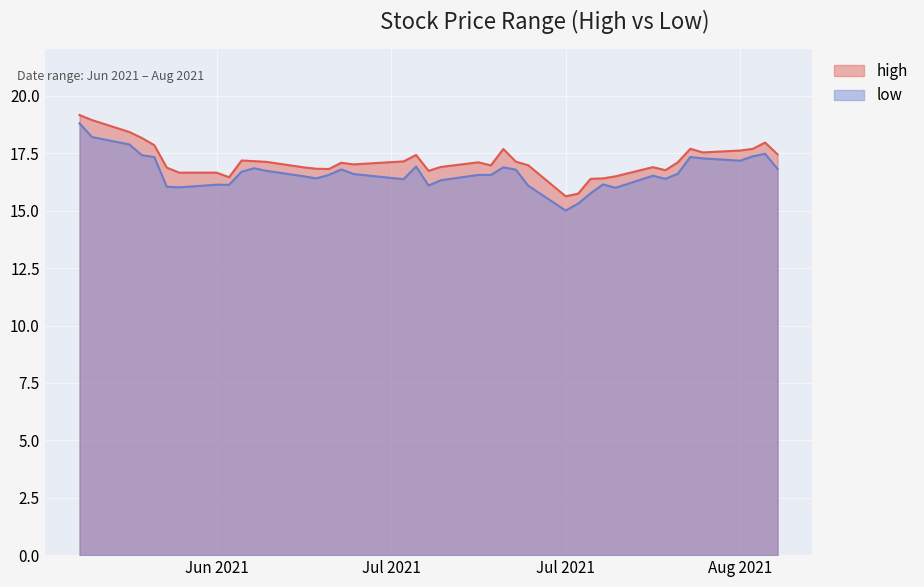

What is the minimum value for high?

15.6